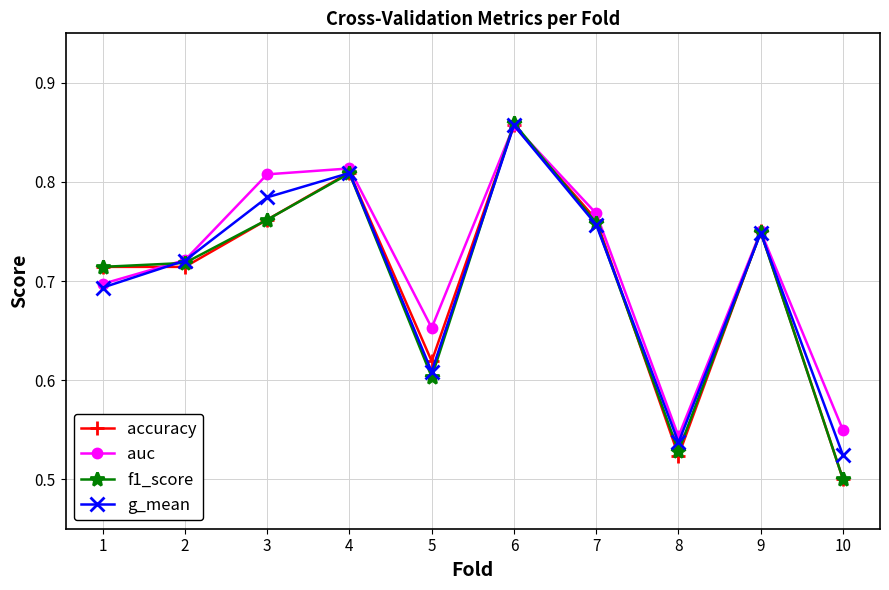

What are all the series names shown in the legend?

accuracy, auc, f1_score, g_mean